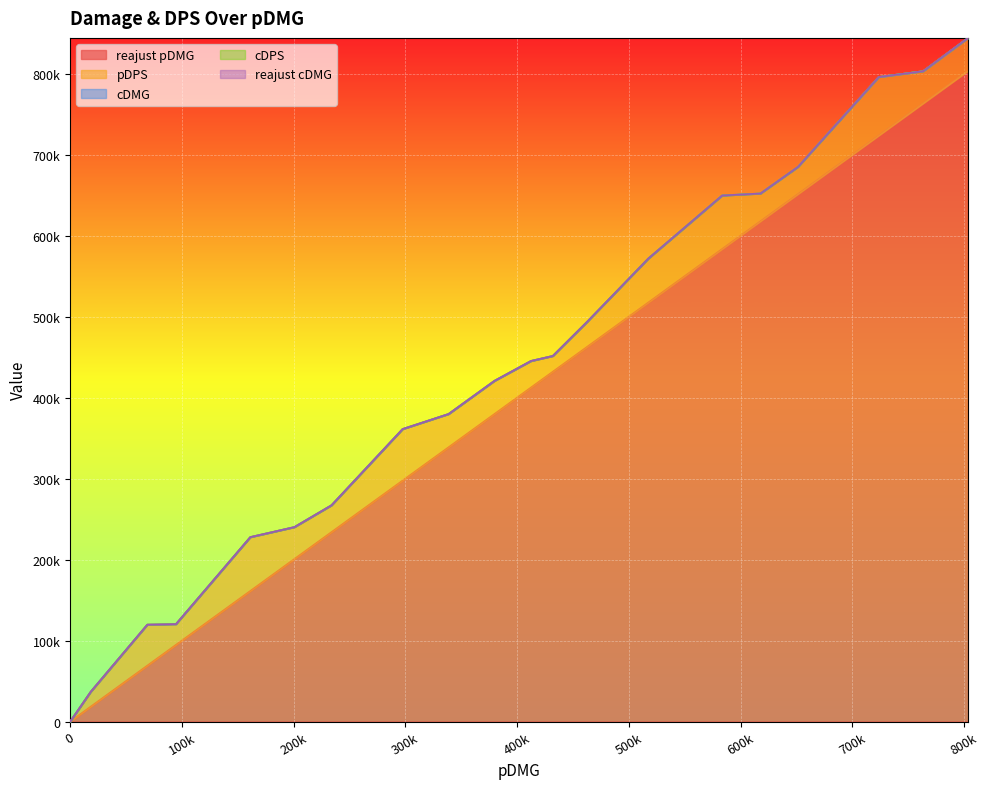

Rank the series by their maximum value, from highest to lowest.

reajust pDMG, pDPS, cDMG, cDPS, reajust cDMG